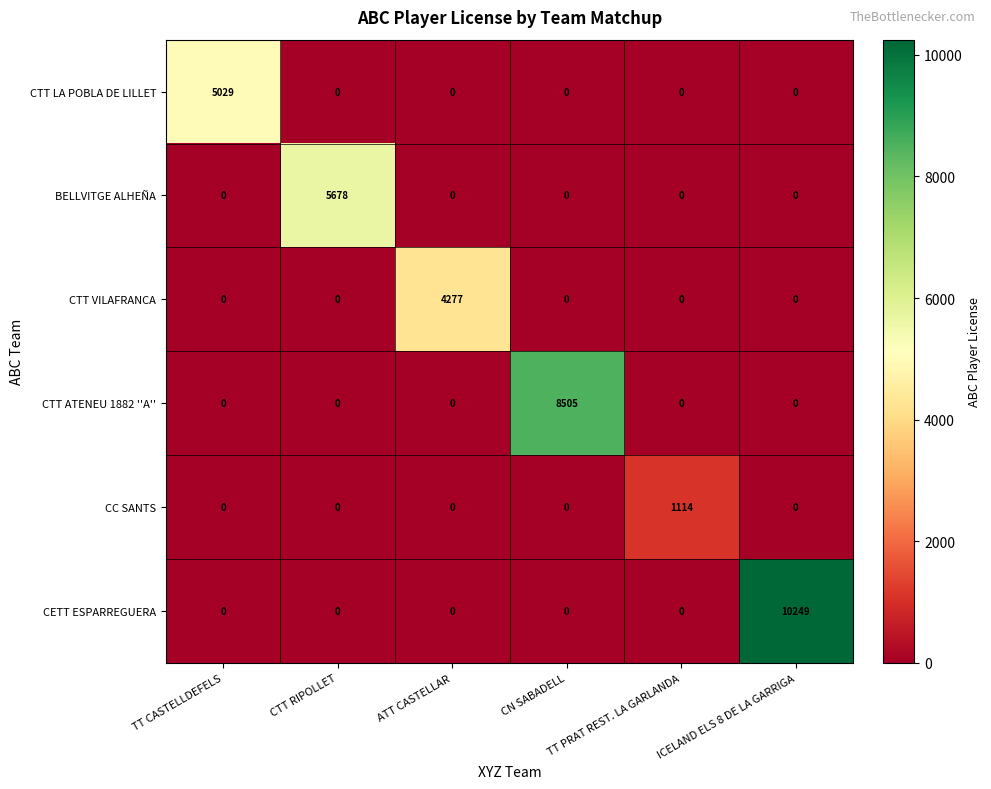

What is the maximum value shown in the chart?

10249